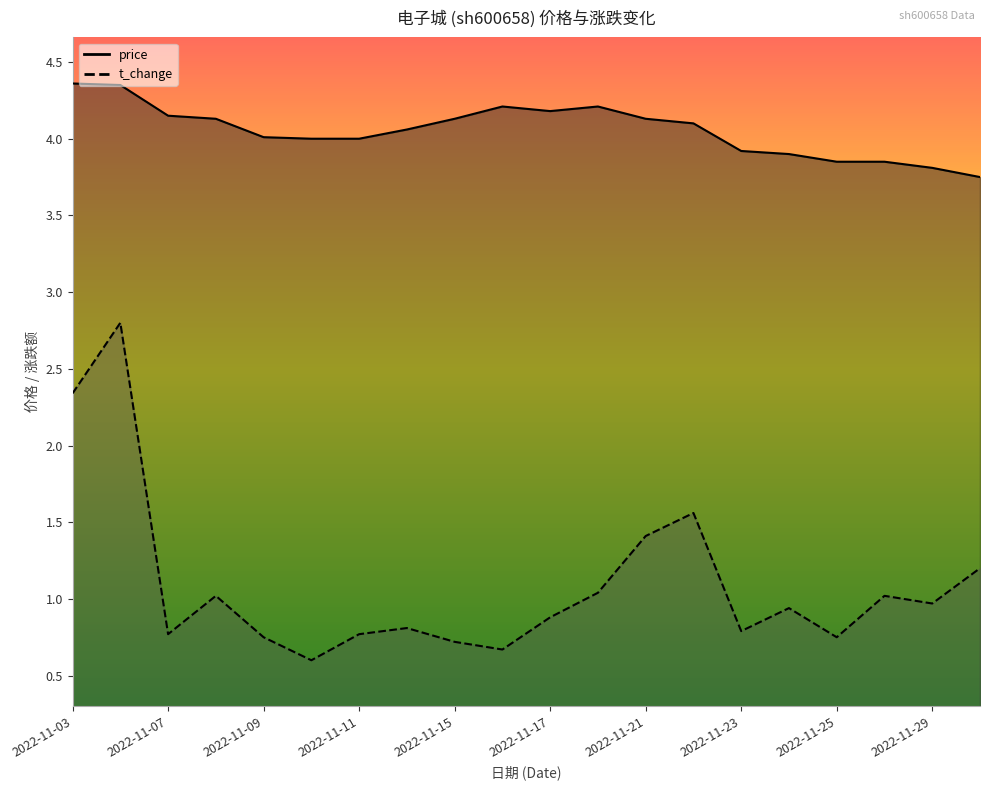

What is the sum of all t_change values?

21.8